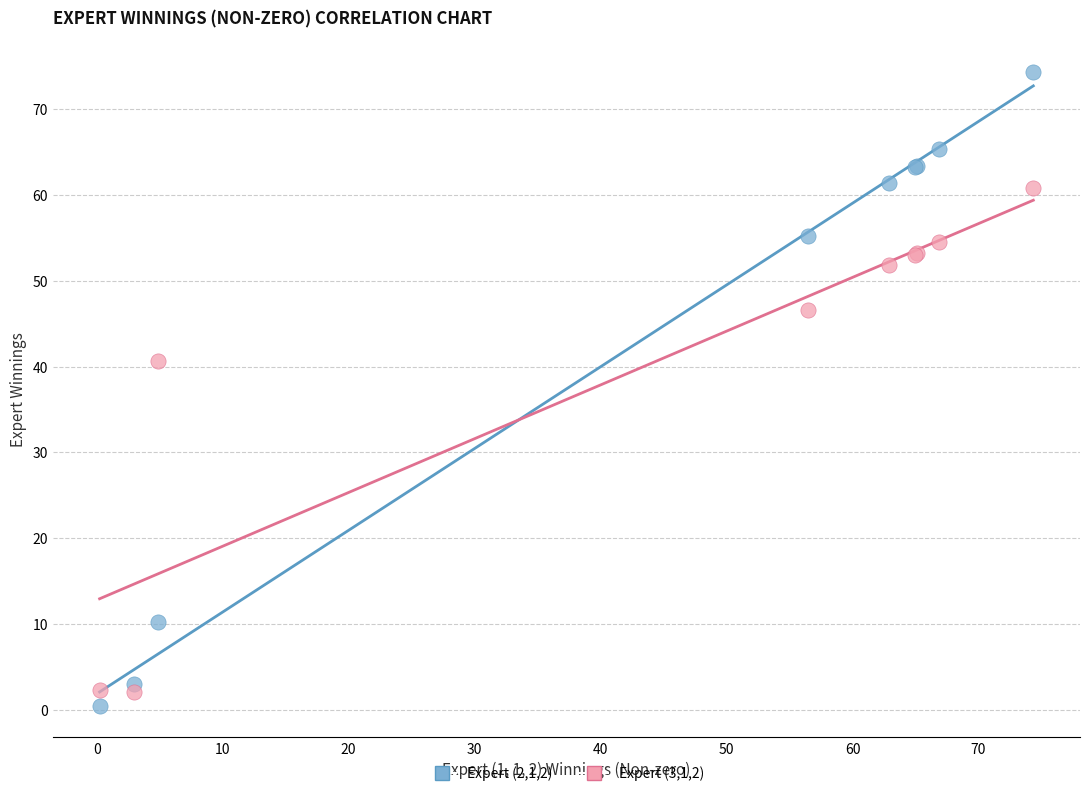

Across all series, what Y value is closest to 37?

40.7